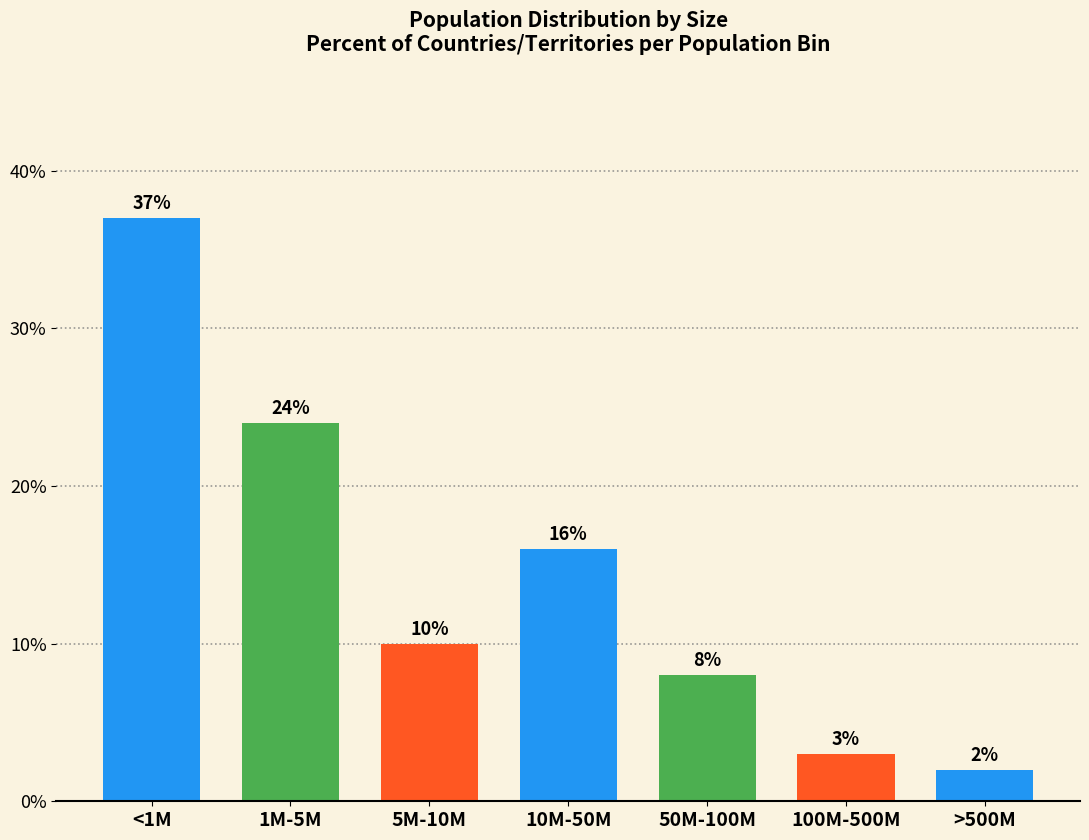

Reading right to left, list all the values displayed in this chart.

2	3	8	16	10	24	37